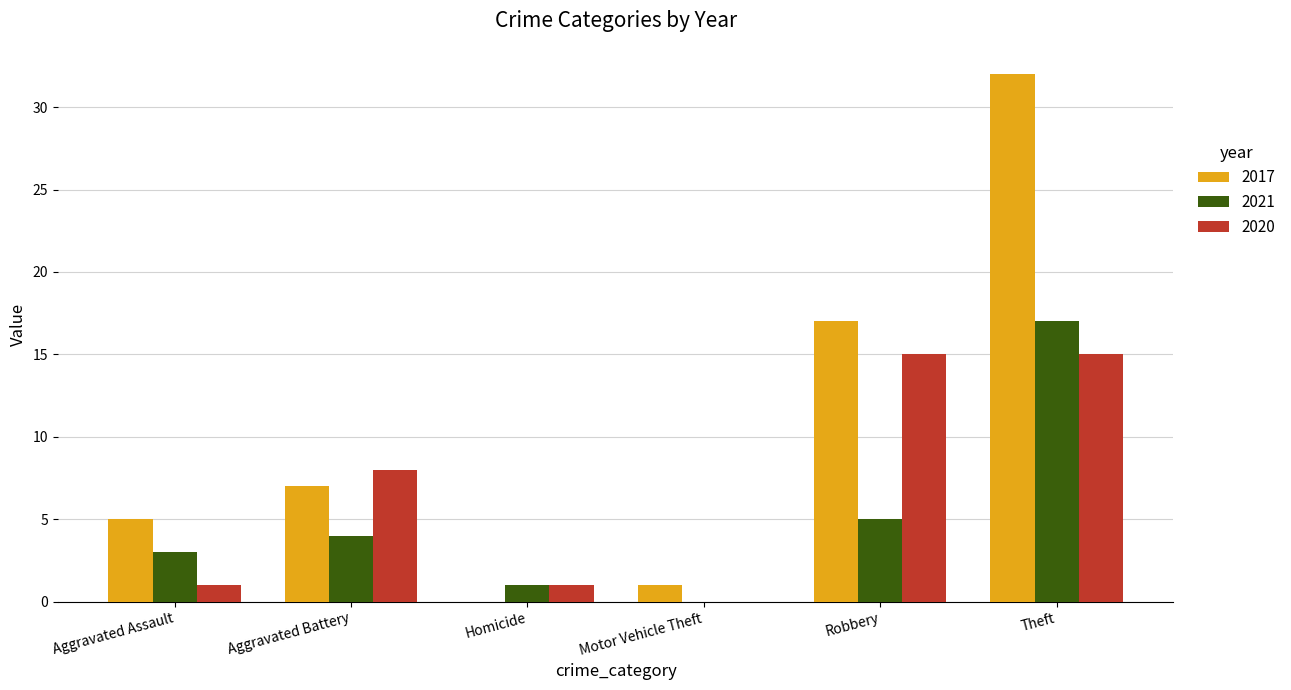

The value of 2020 at Homicide is 1. True or false?

True